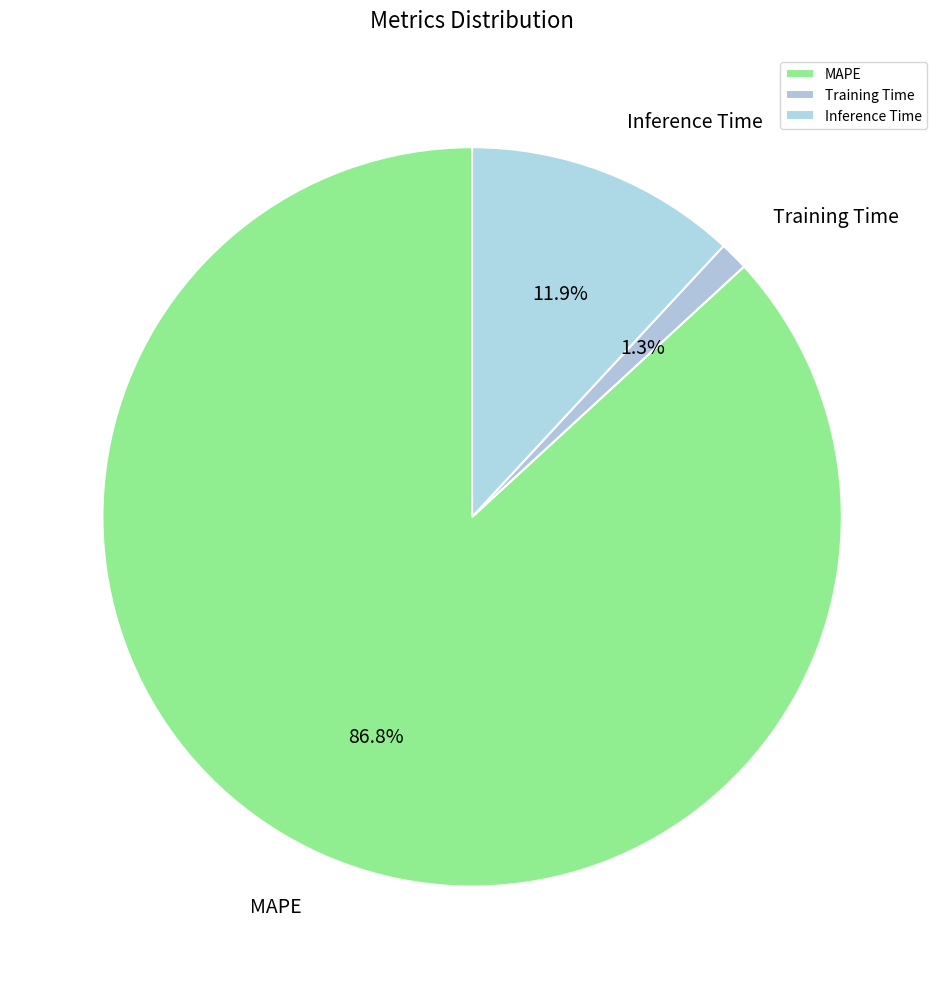

How many slices are in this pie chart?

3